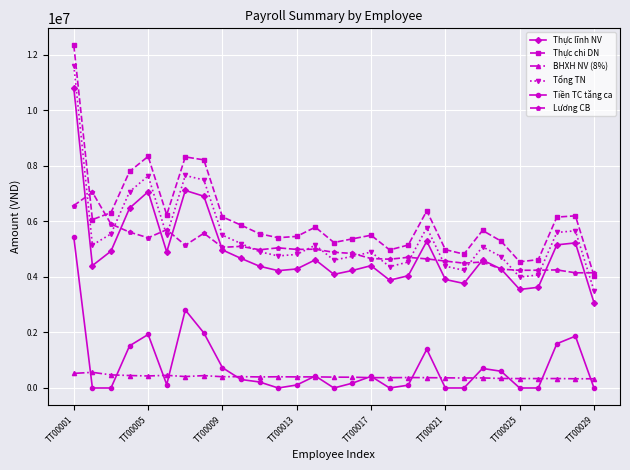

What is the lowest value of the Tổng TN series?

3509210.7